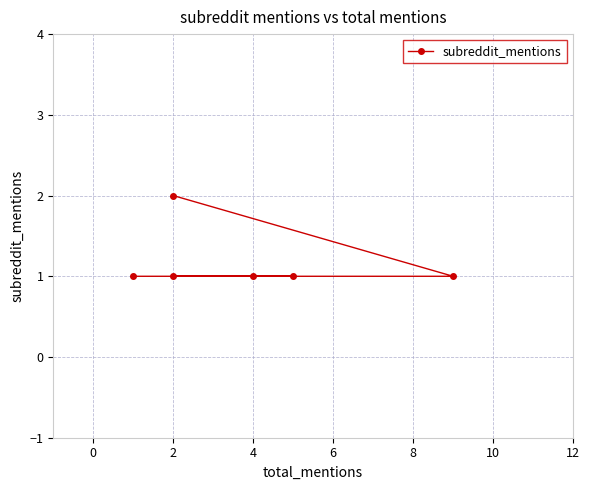

Between 8 and 4, which is larger?

8